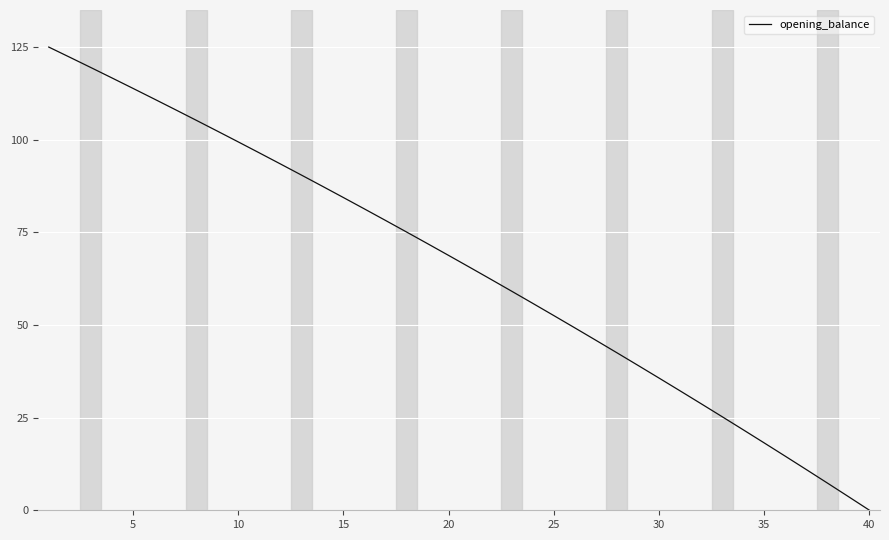

What is the maximum value shown in the chart?

125.0